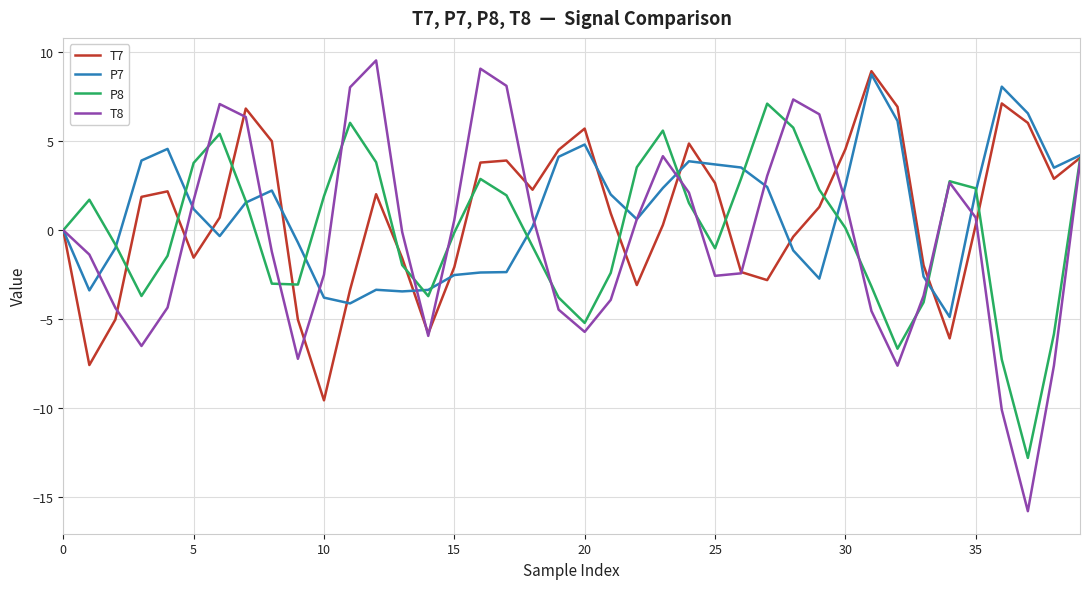

What is the highest value of the T7 series?

8.9